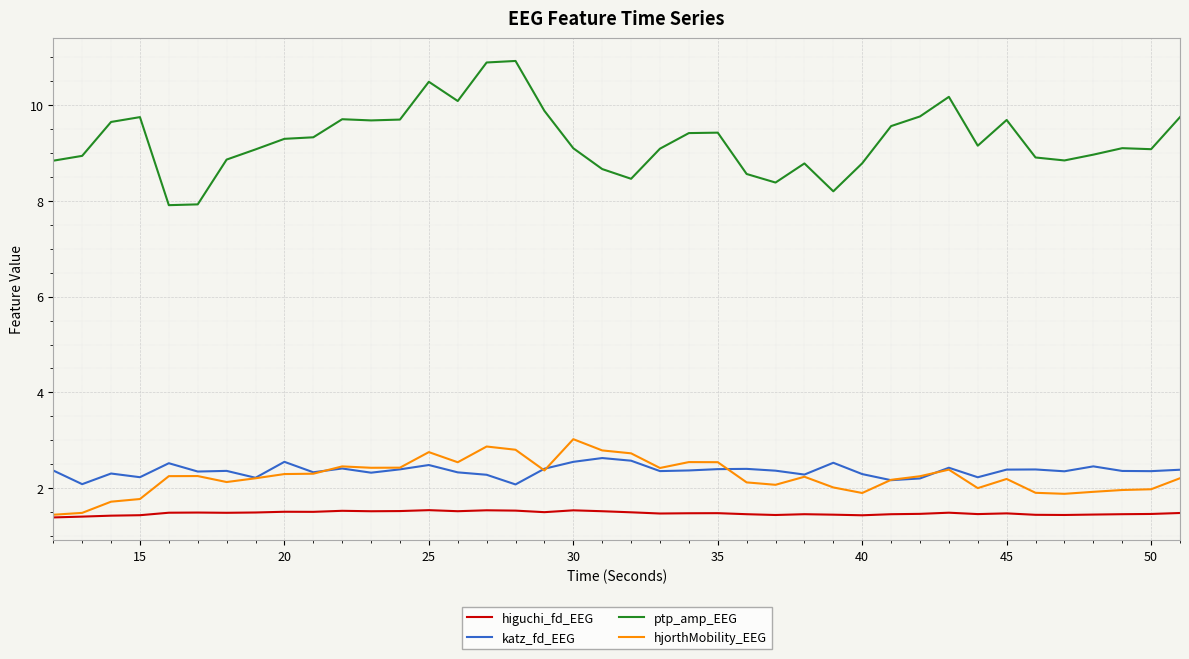

What is the maximum value for ptp_amp_EEG?

10.9